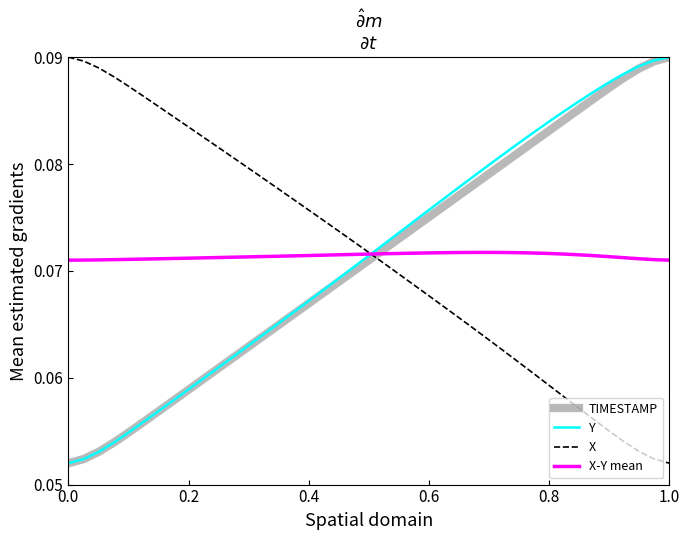

Which series ends up on top after the final intersection of X-Y mean and X?

X-Y mean